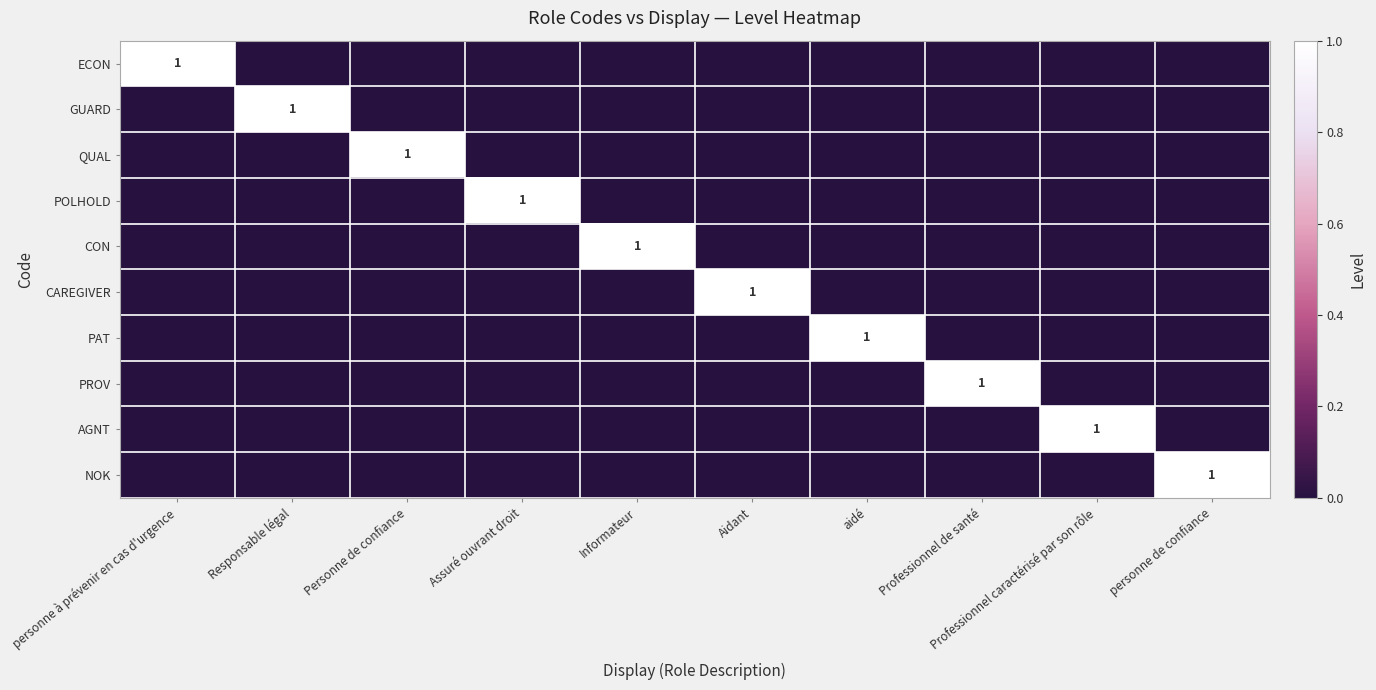

How many positive values does the AGNT series have?

1